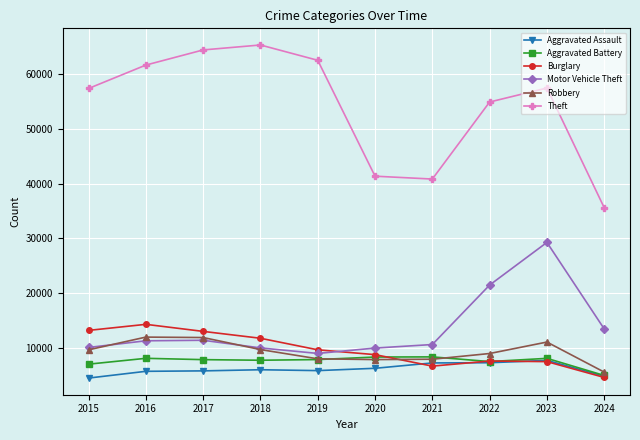

What is the difference between the maximum and second lowest values in the Aggravated Assault series?

2888